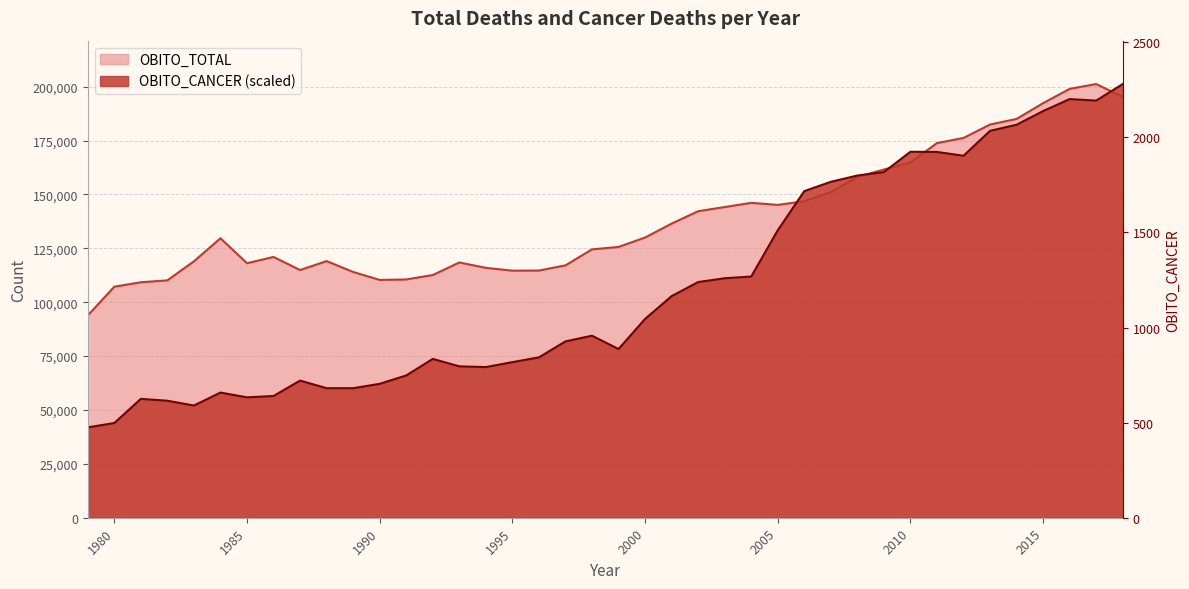

Which series changed the most between 2001 and 2002?

OBITO_CANCER